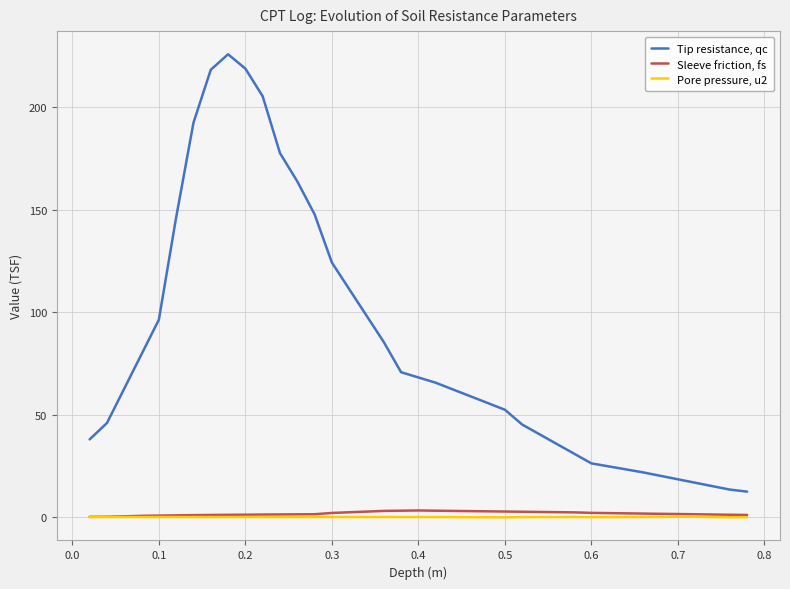

True or false: Tip resistance, qc and Pore pressure, u2 cross at least once.

False